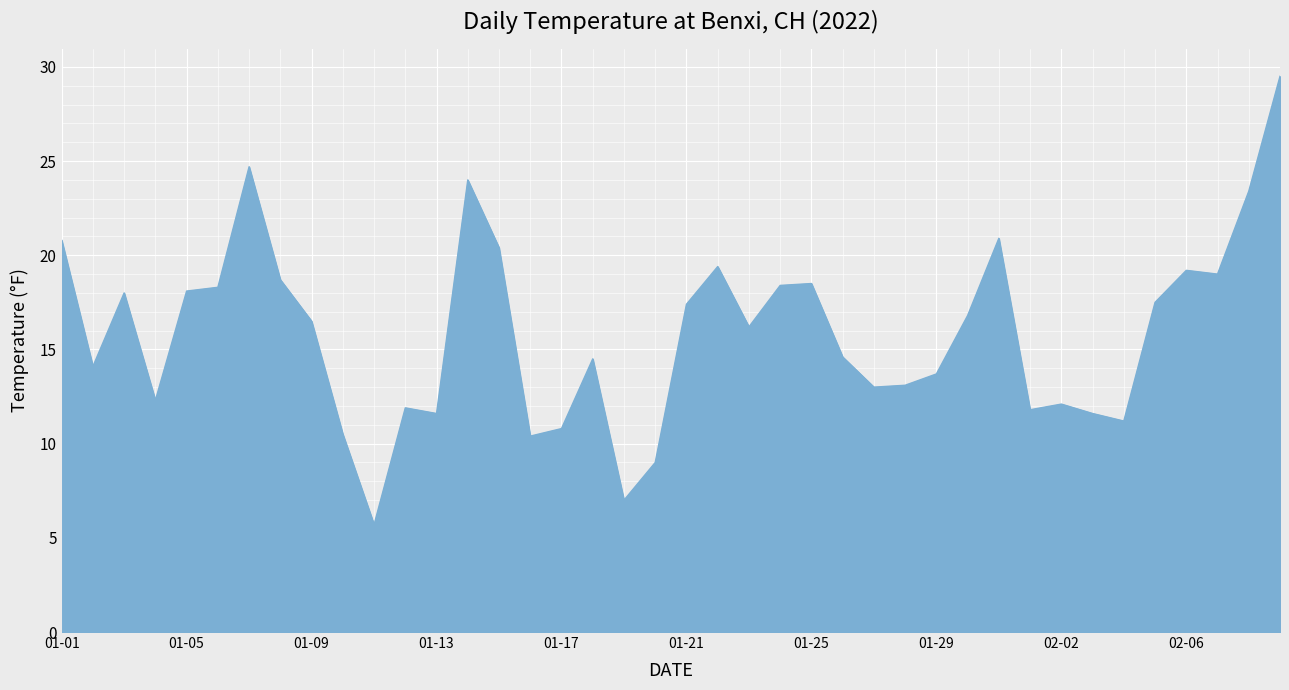

What is the greatest value displayed?

29.5